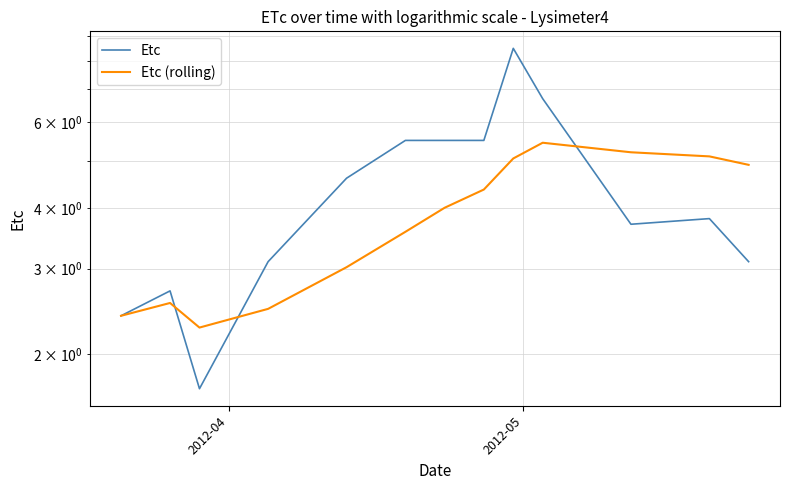

What are all the series names shown in the legend?

Etc, Etc (rolling)